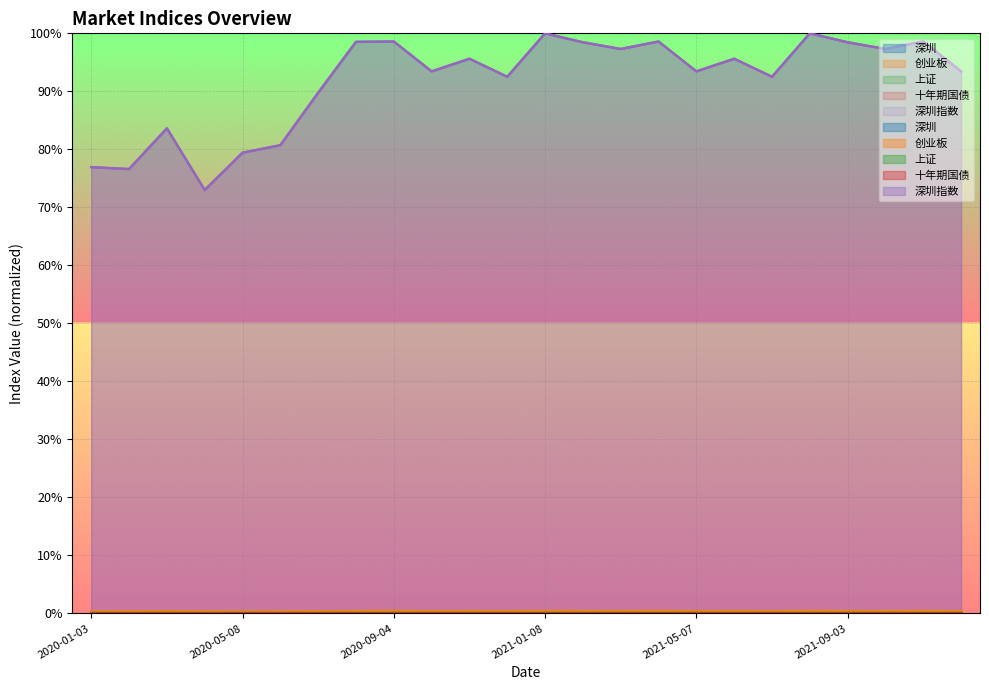

List the series in order of their peak value, lowest first.

十年期国债, 上证, 深圳, 创业板, 深圳指数